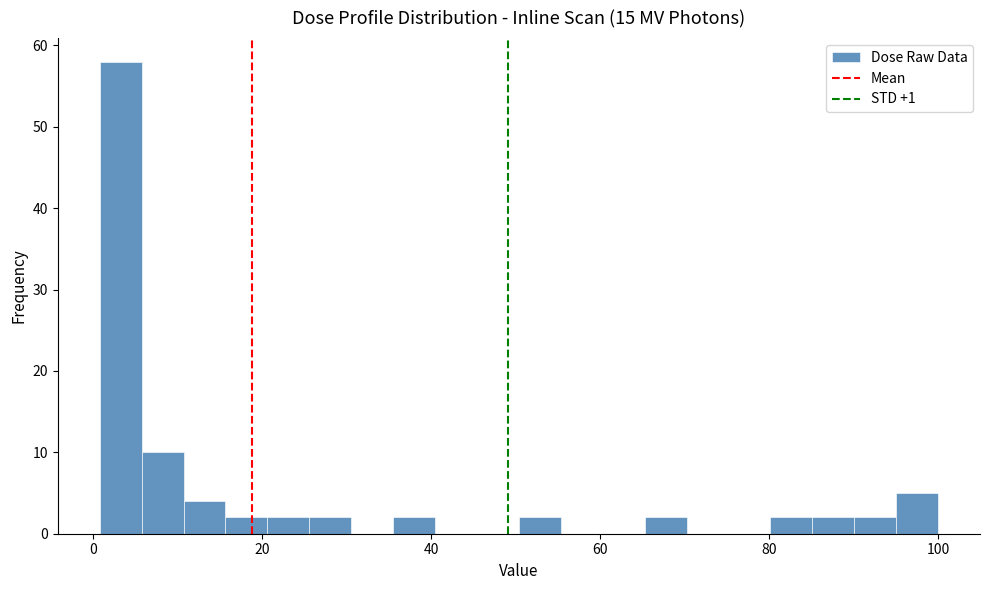

Read against the x-axis, roughly where is the centre of the tallest bar?

4